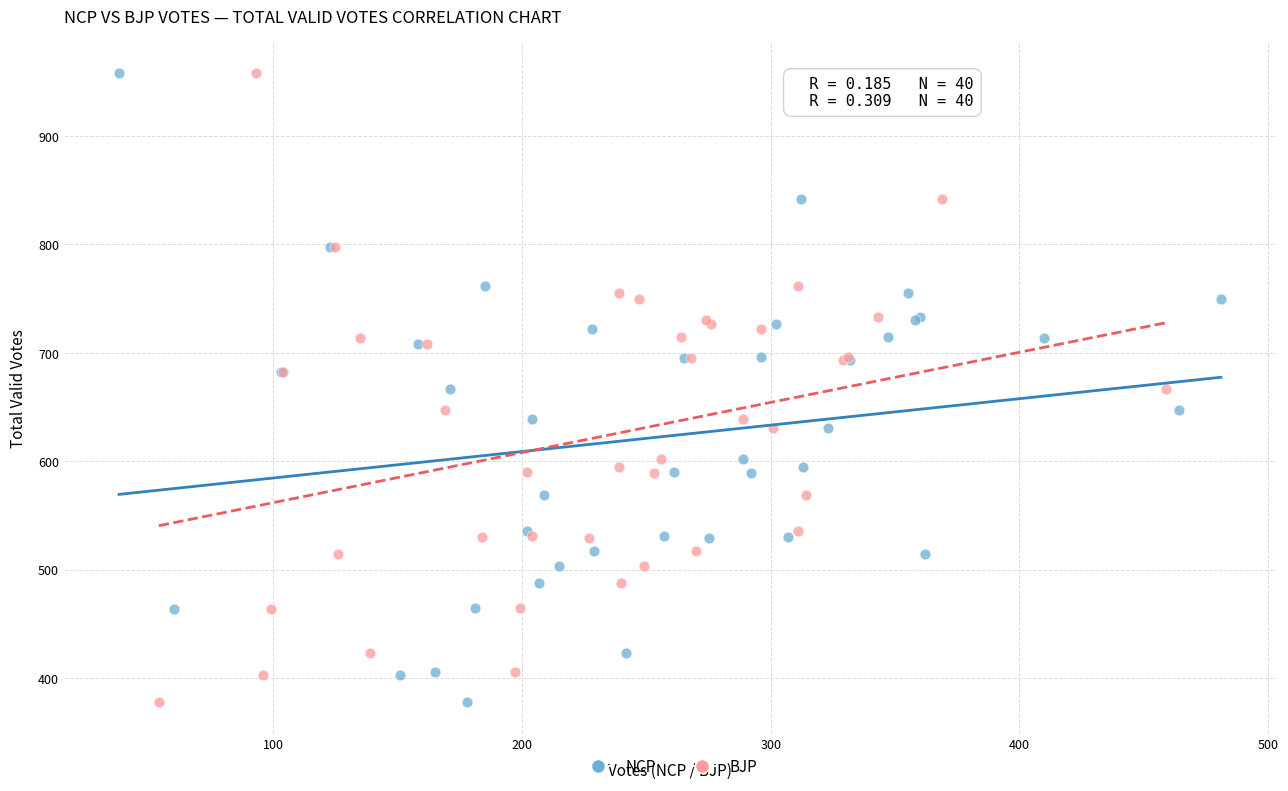

What are all the series names shown in the legend?

NCP, BJP